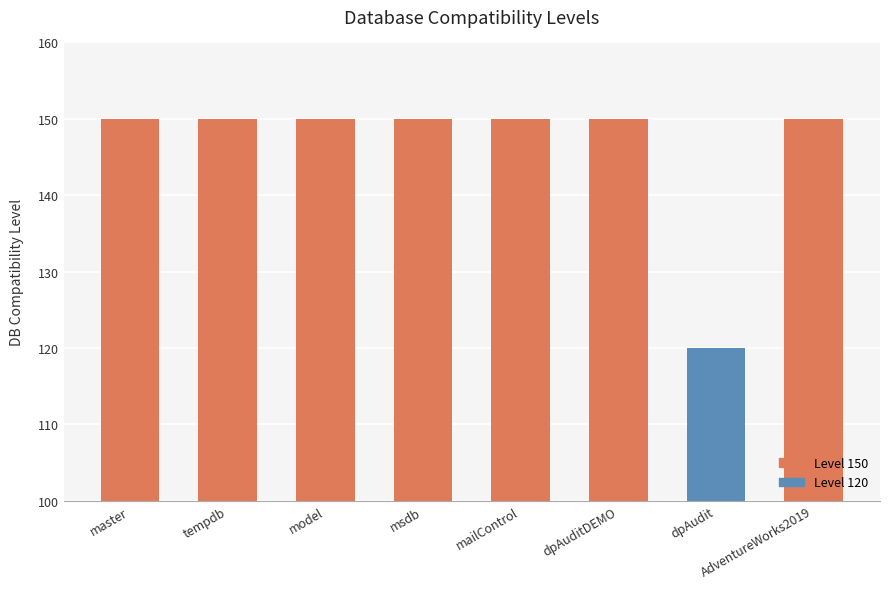

Read the value at msdb, to the nearest 10.

150